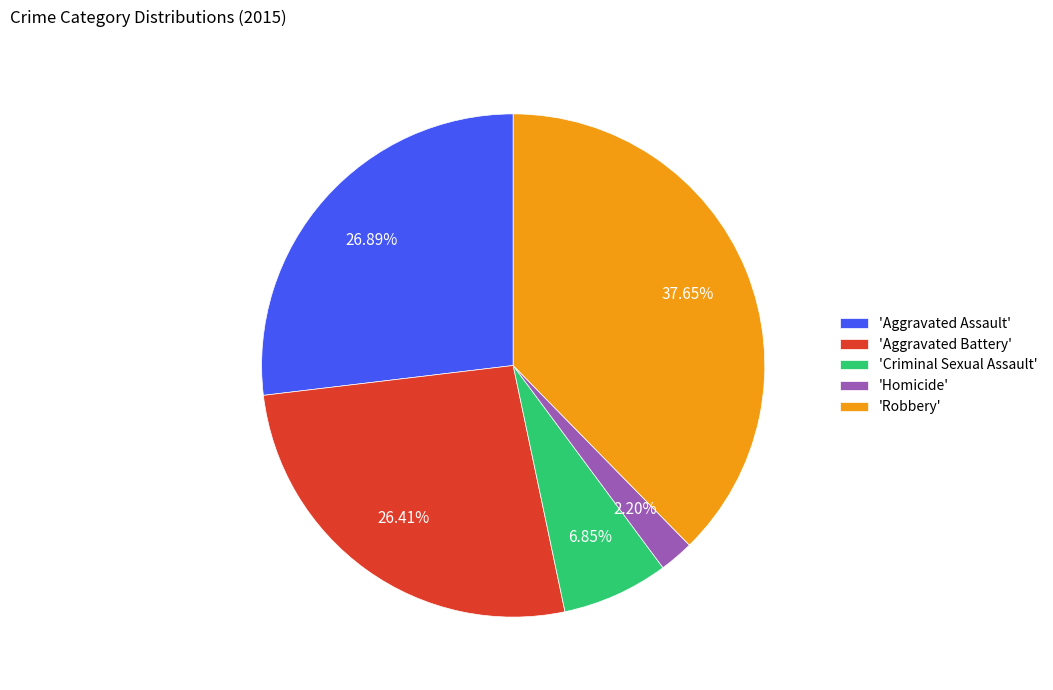

Which category has the smallest portion of the pie?

'Homicide'